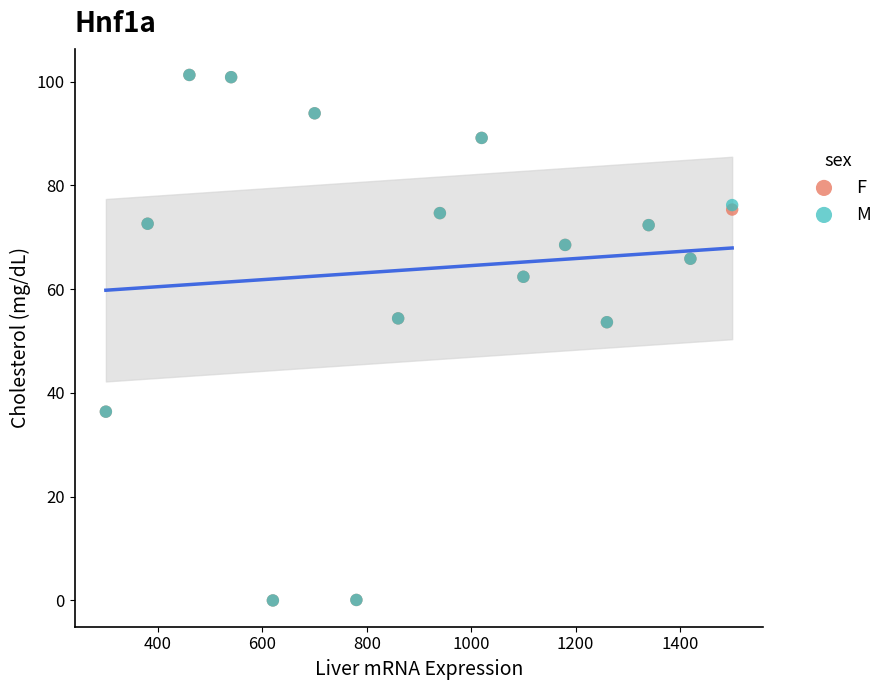

What are all the series names shown in the legend?

F, M